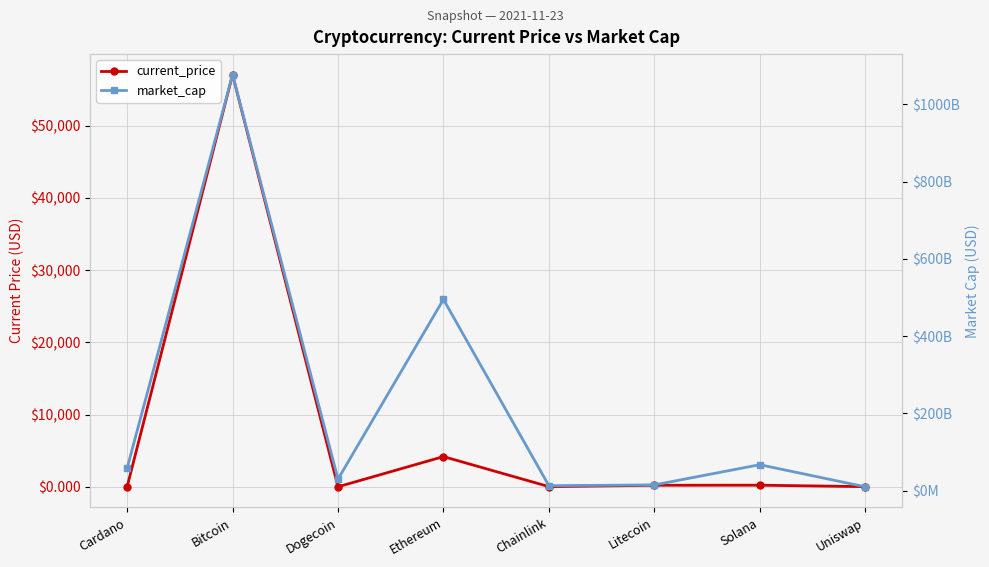

In market_cap, how many points are lower than both neighbors (excluding endpoints)?

2